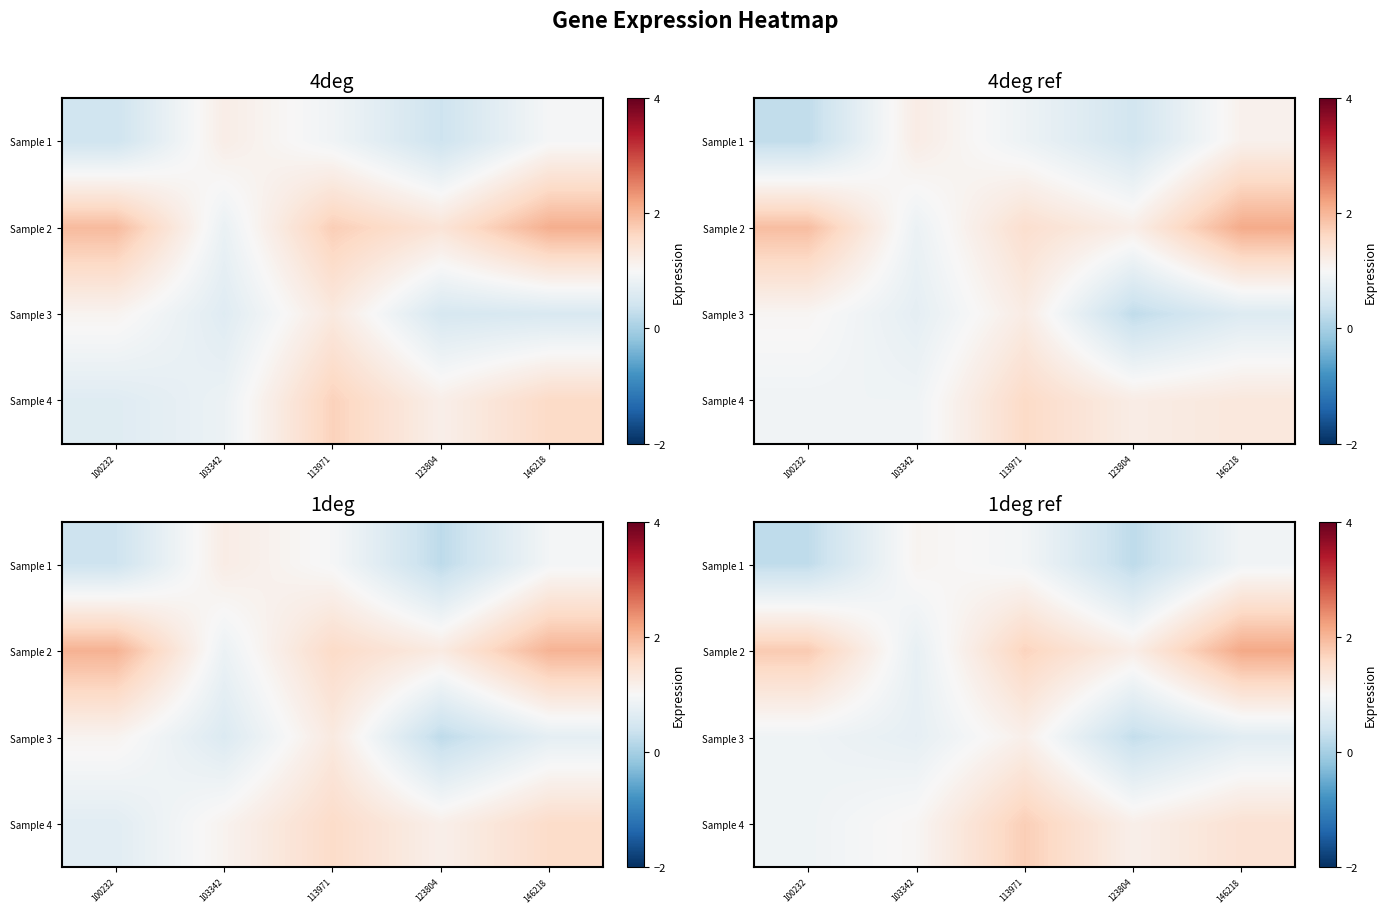

Reading left to right, list all the values displayed in this chart.

row_0: 100232=0.2	103342=1.1	113971=0.9	123804=0.2	146218=0.9
row_1: 100232=1.8	103342=0.8	113971=1.7	123804=1.2	146218=2.1
row_2: 100232=0.9	103342=0.7	113971=1.2	123804=0.3	146218=0.7
row_3: 100232=0.9	103342=1.0	113971=1.7	123804=1.2	146218=1.4